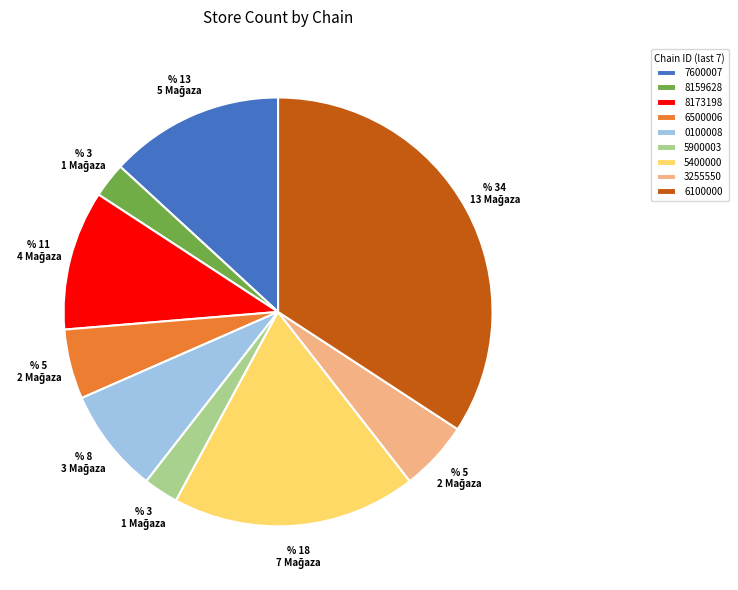

The 7600007 slice represents 13% of the pie. True or false?

True